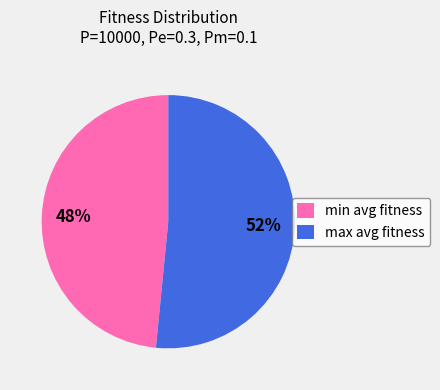

Rank the categories by value from lowest to highest.

min avg fitness, max avg fitness